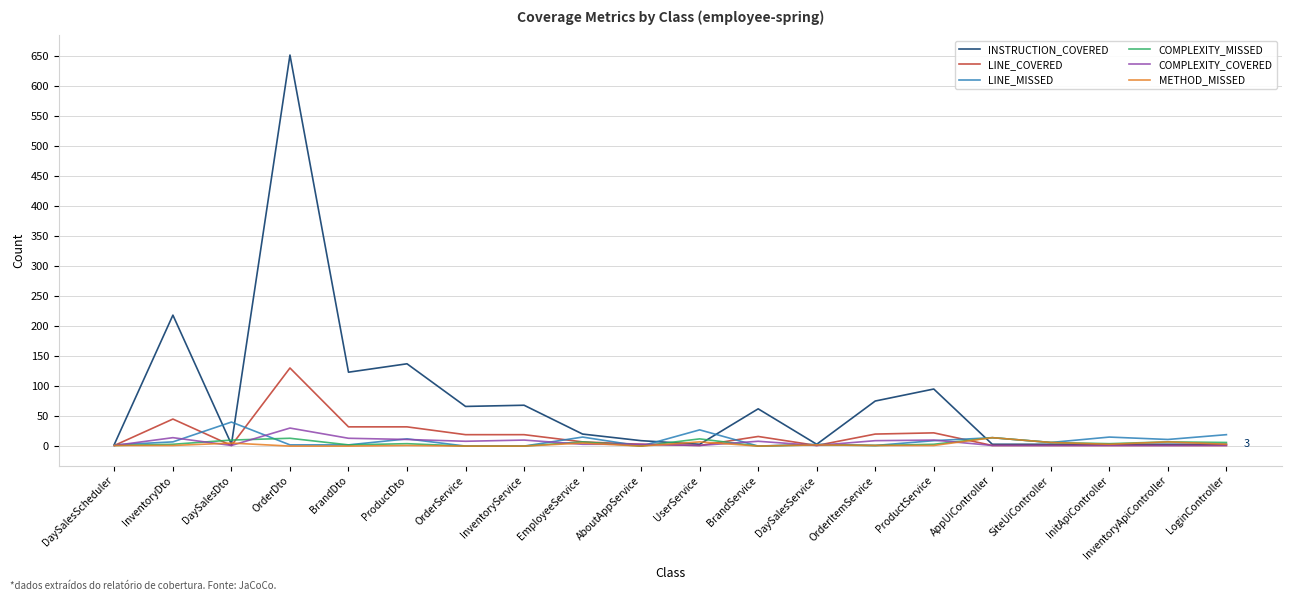

At which category is the sum across all series the highest?

OrderDto